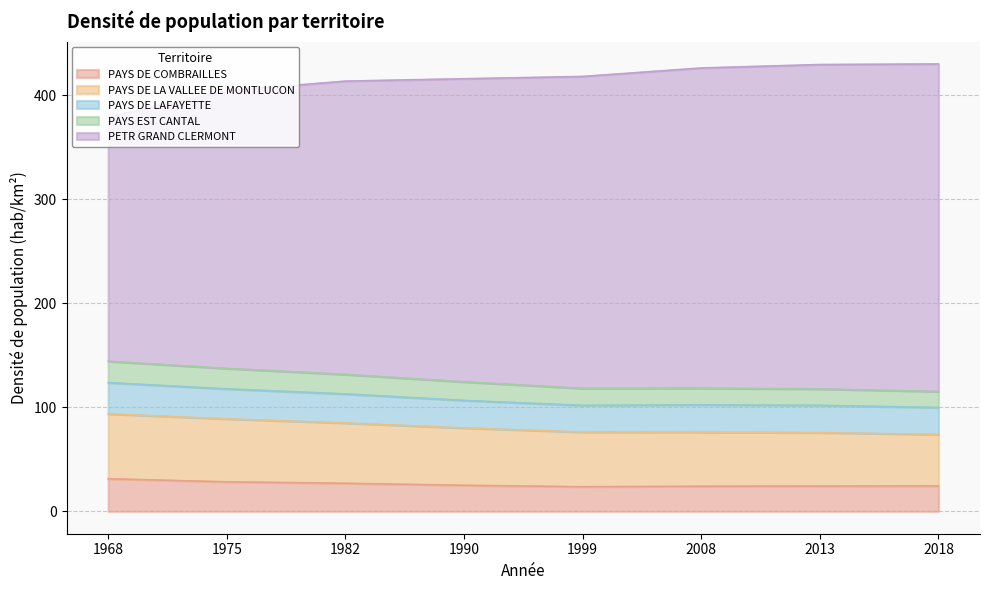

Does the chart display data point markers on the line(s)?

No